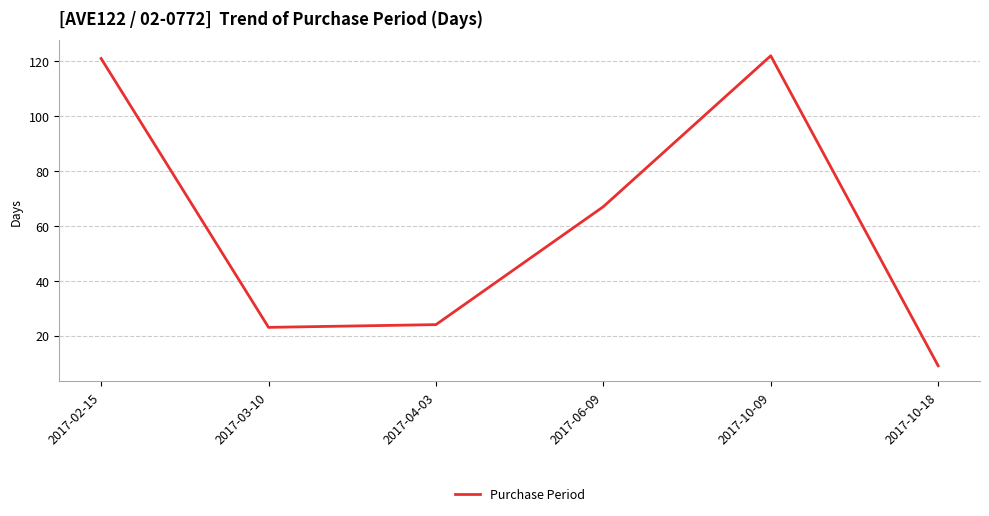

Which has a higher value, 2017-04-03 or 2017-06-09?

2017-06-09